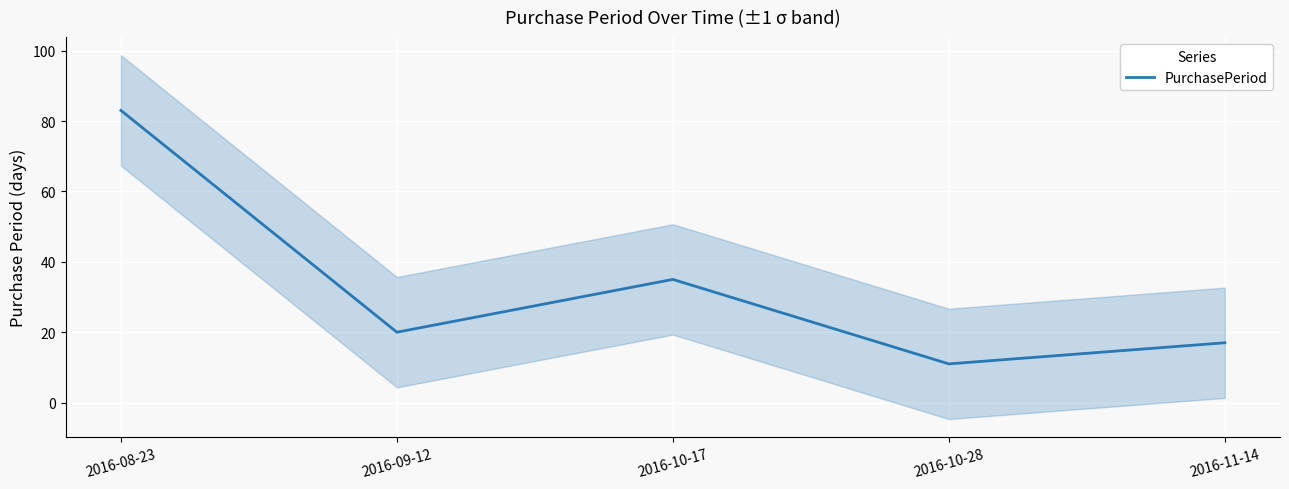

How many points are higher than both their immediate neighbors (excluding endpoints)?

1